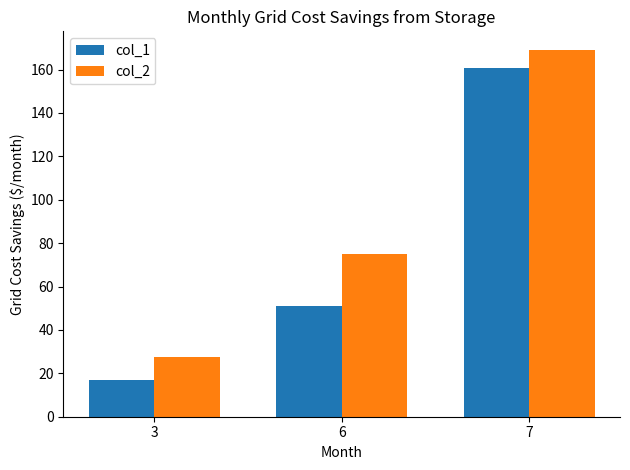

What is the total value across all series at 6?

125.9